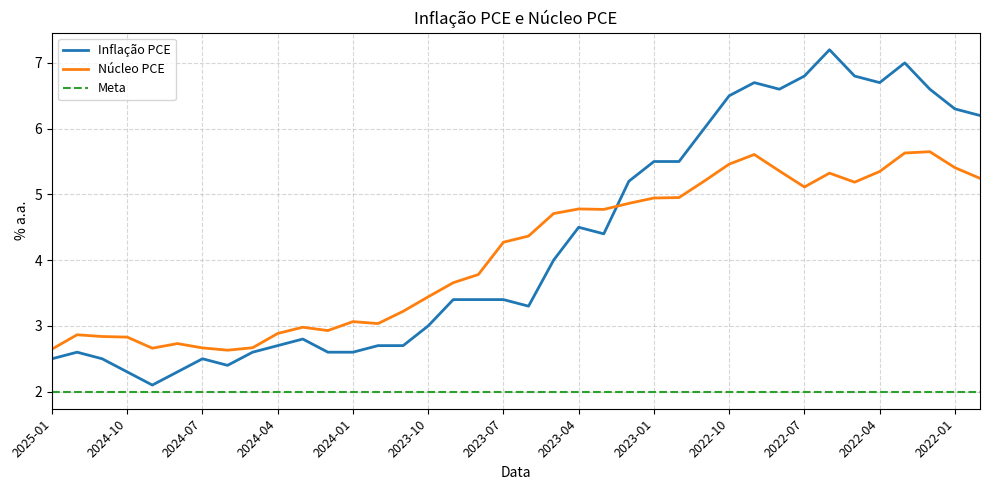

True or false: Inflação PCE and Núcleo PCE cross at least once.

True